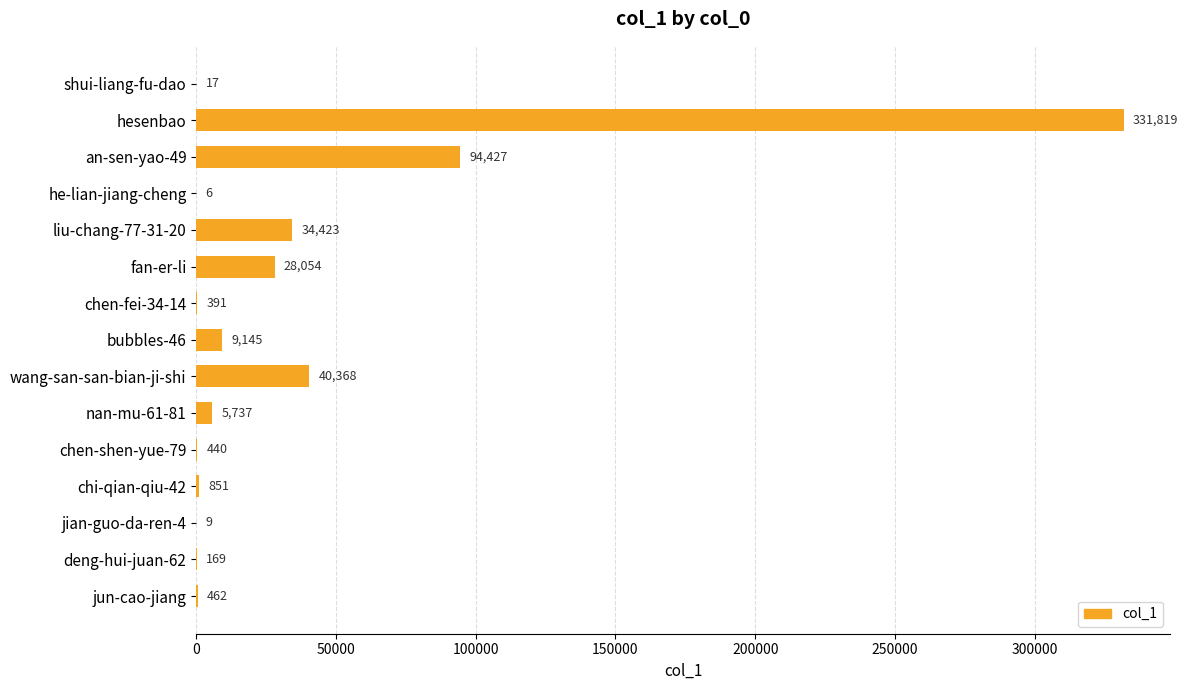

The value at chen-shen-yue-79 is 440. True or false?

True